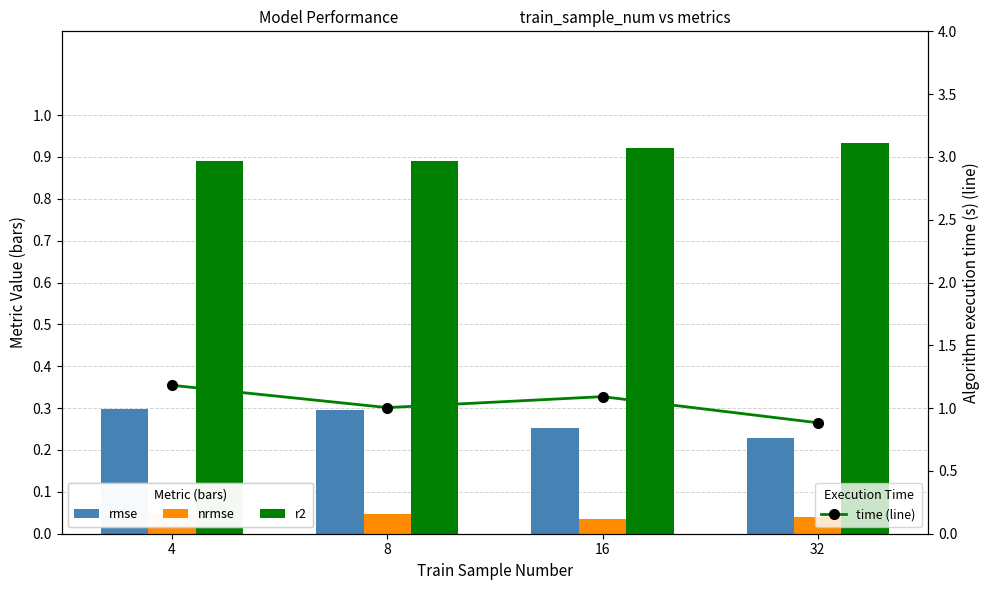

Which series has the widest spread of values?

time (line)